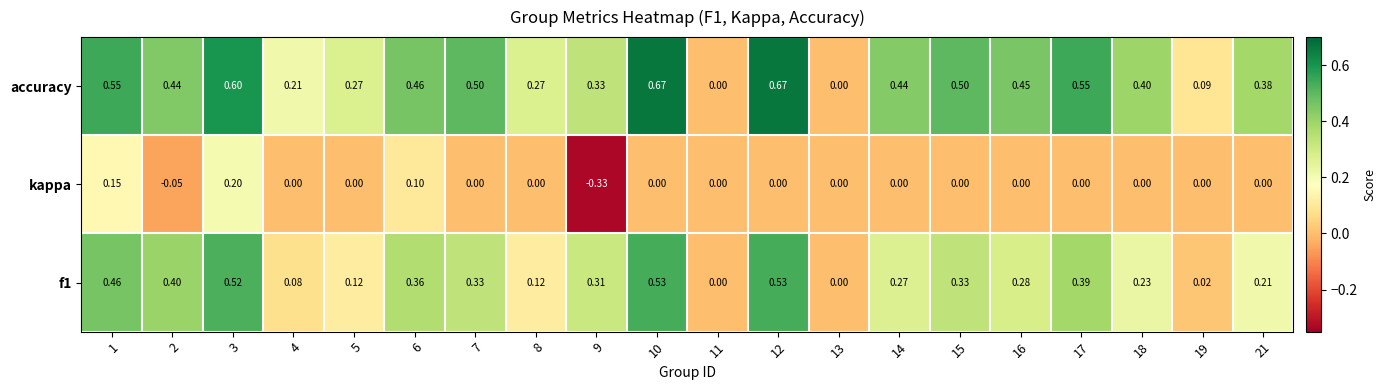

How many series are shown in this chart?

3